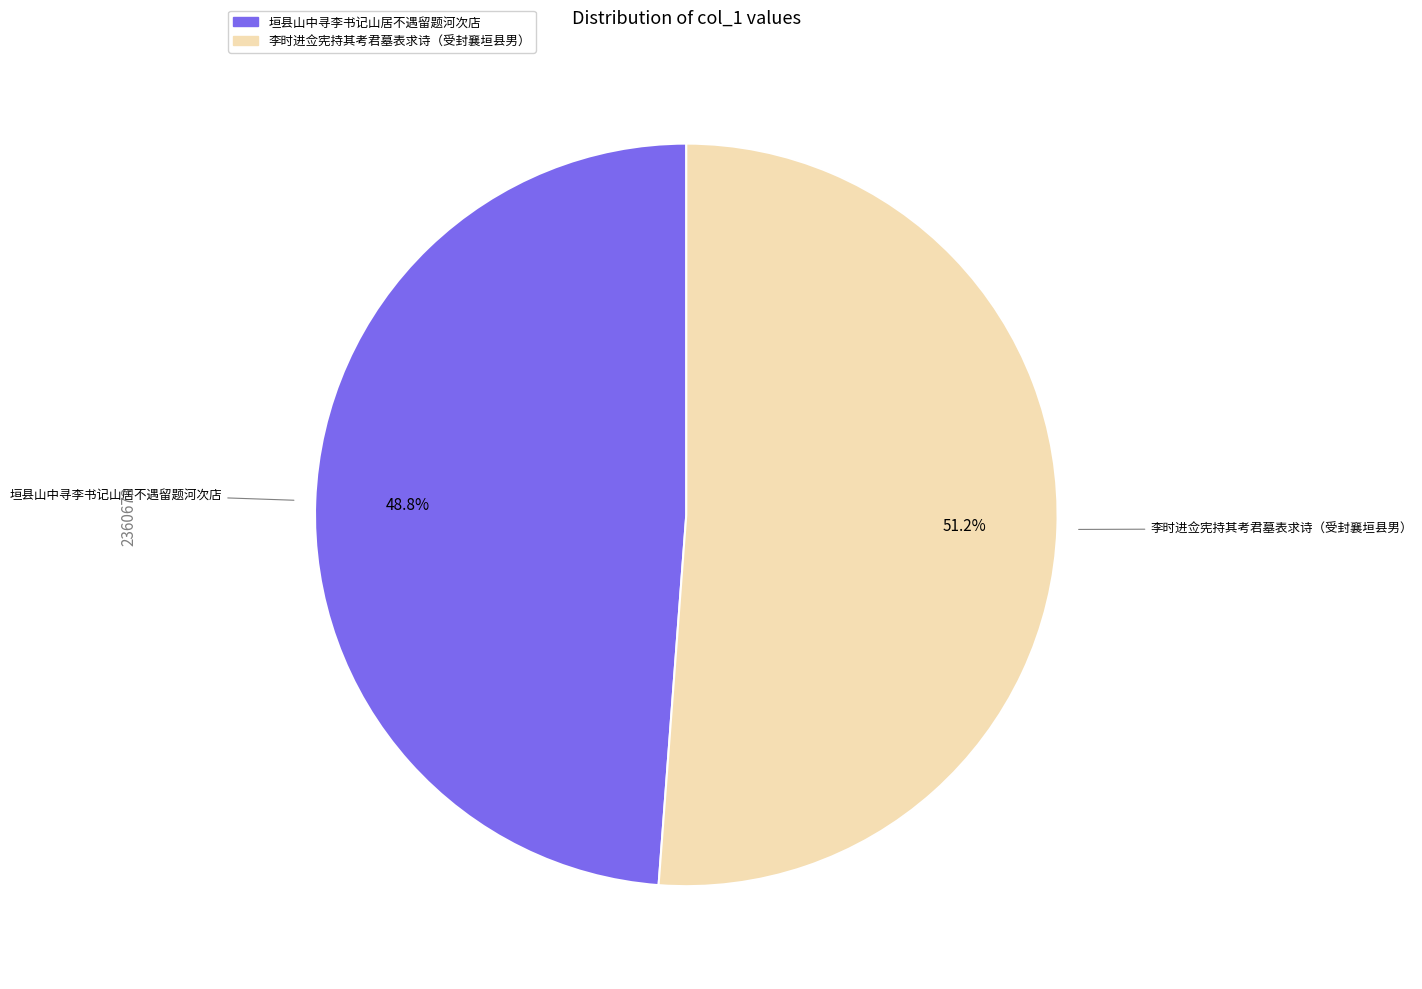

Rank the categories by value from lowest to highest.

垣县山中寻李书记山居不遇留题河次店, 李时进佥宪持其考君墓表求诗（受封襄垣县男）